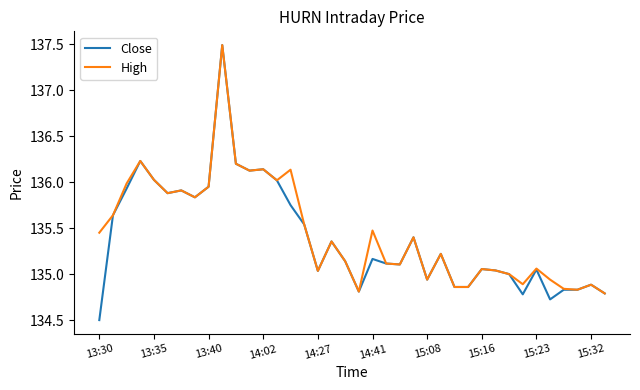

Which series has the largest range (max minus min)?

Close